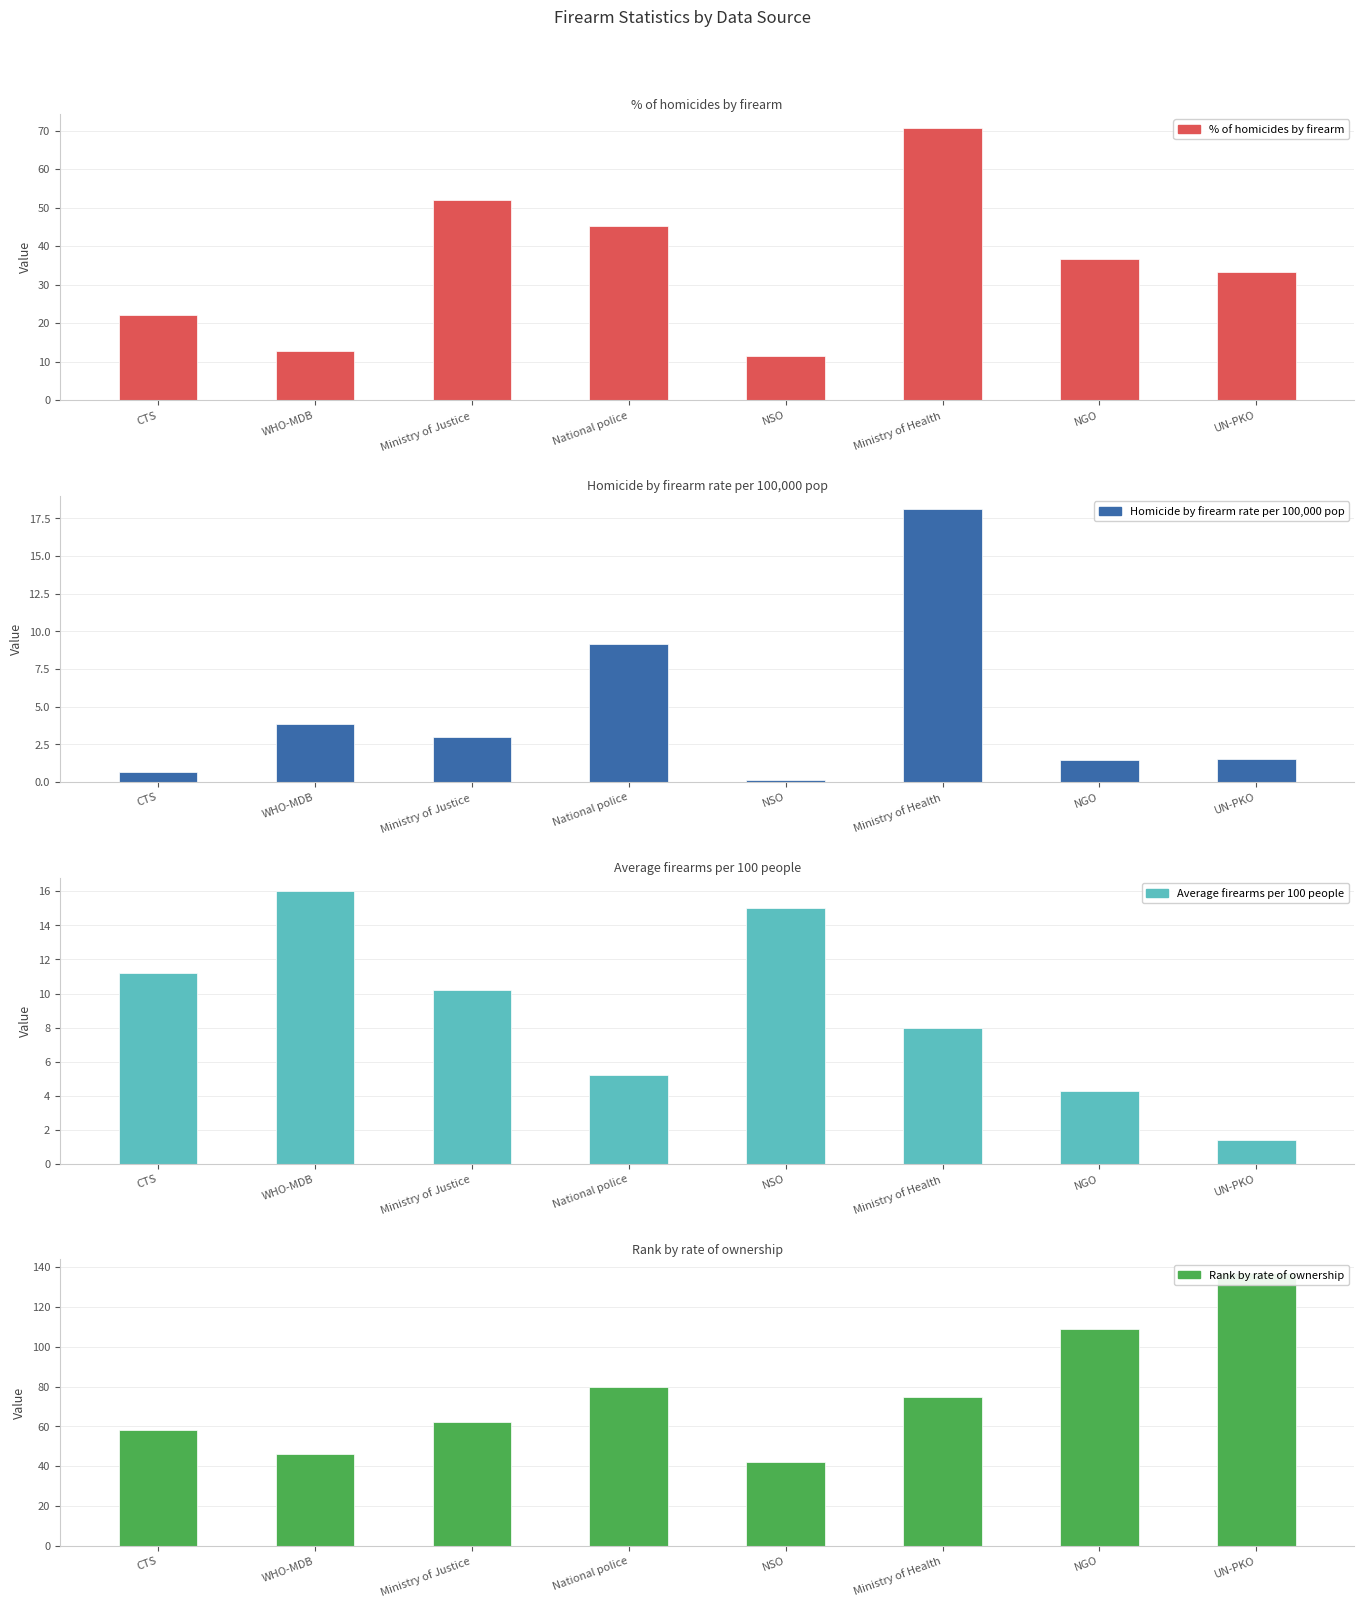

Count the number of categories in the chart.

8